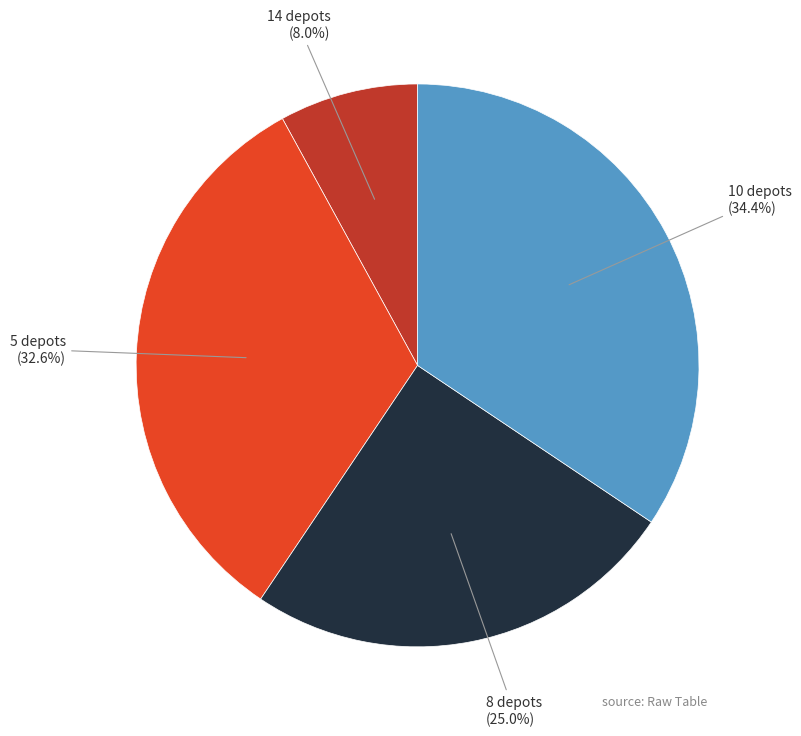

Which has a higher value, 14 depots (8.0%) or 10 depots (34.4%)?

10 depots (34.4%)